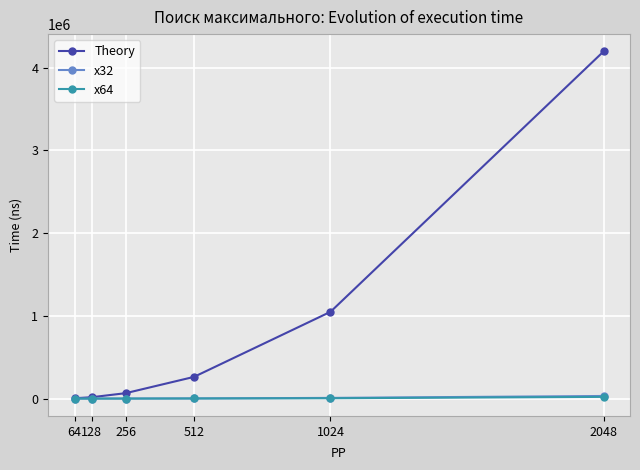

True or false: x32 has more than 2 points higher than both neighbors.

False